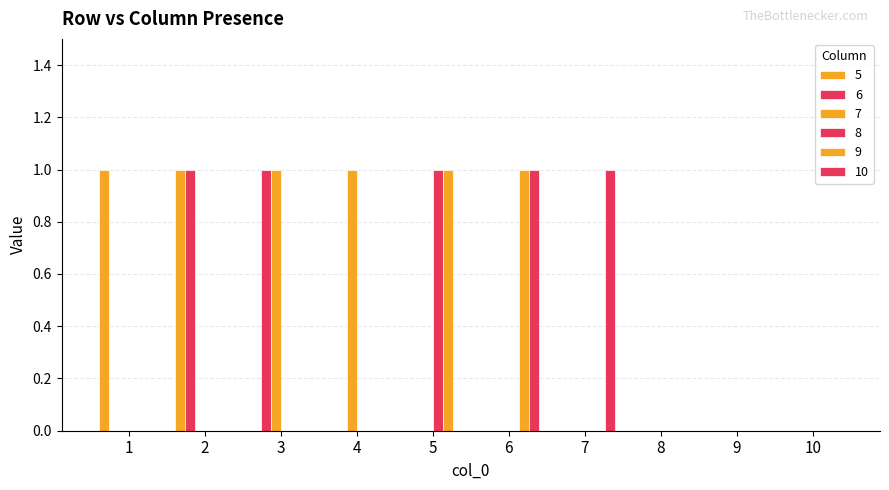

Are the bars grouped side by side (vs. stacked)?

Yes